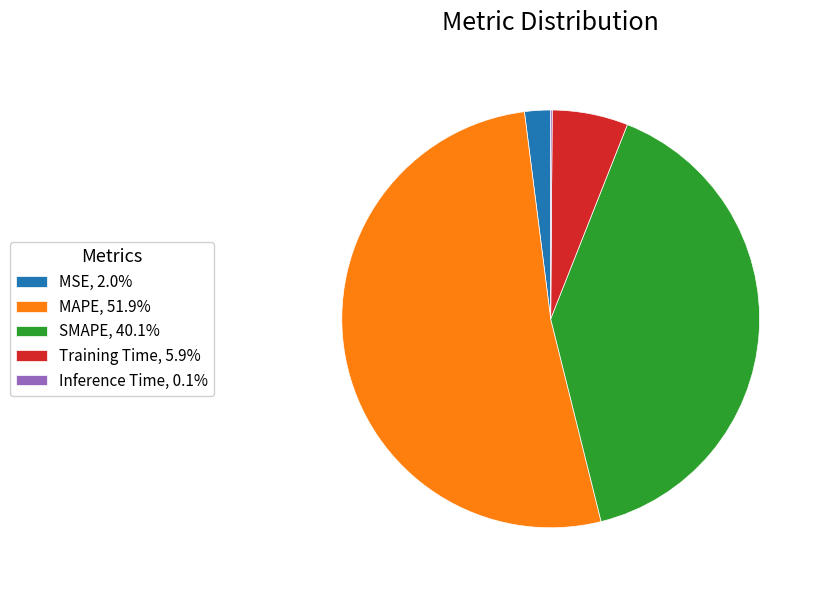

Does MAPE, 51.9% represent more than half of the total?

Yes